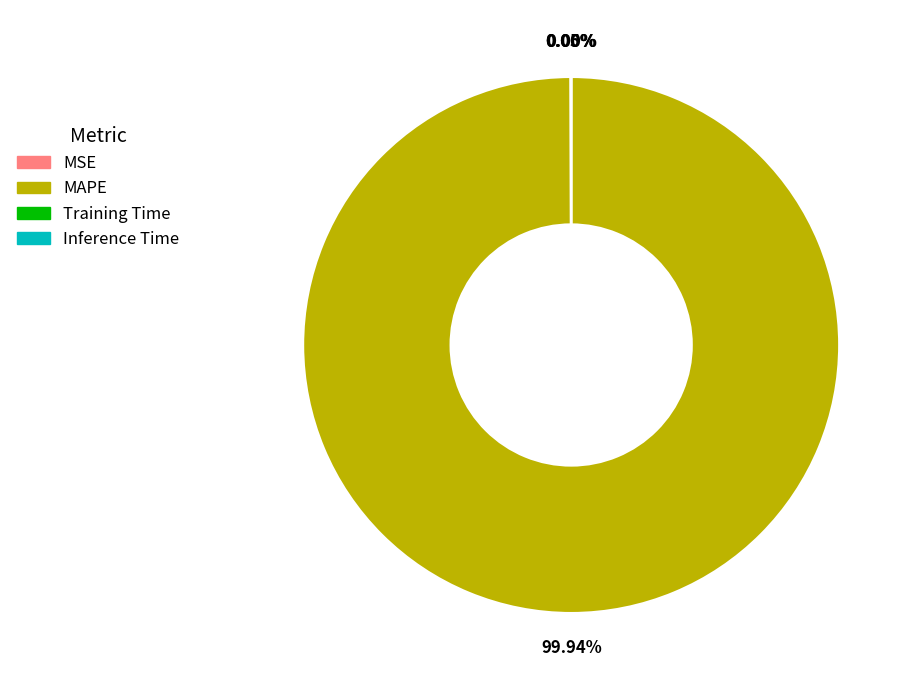

Does MAPE account for over 50% of the chart?

Yes